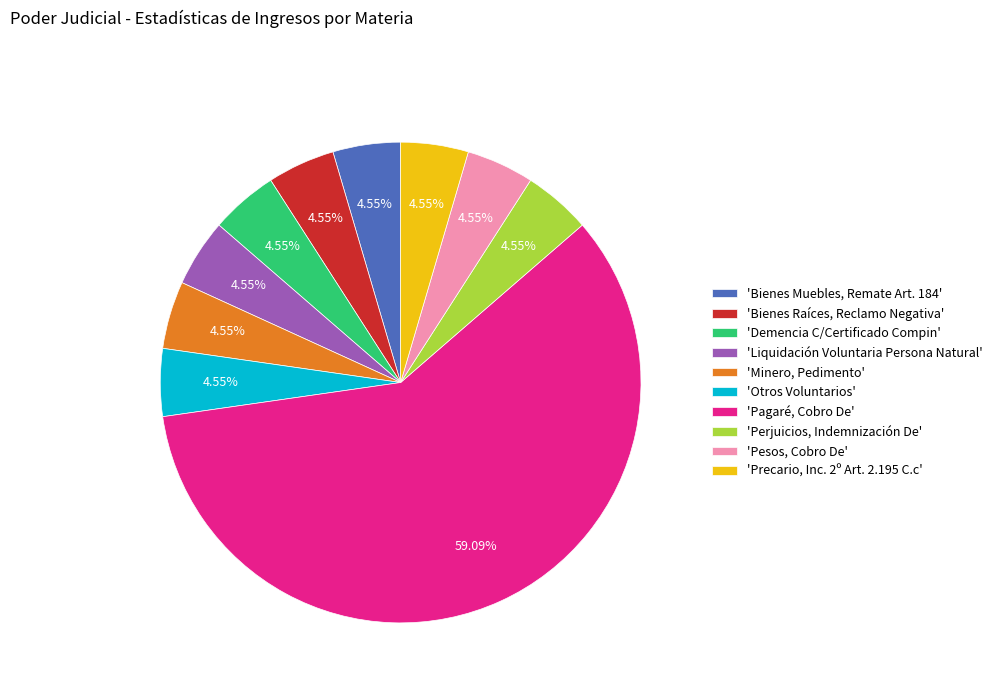

Which has a higher value, 'Precario, Inc. 2º Art. 2.195 C.c' or 'Pagaré, Cobro De'?

'Pagaré, Cobro De'